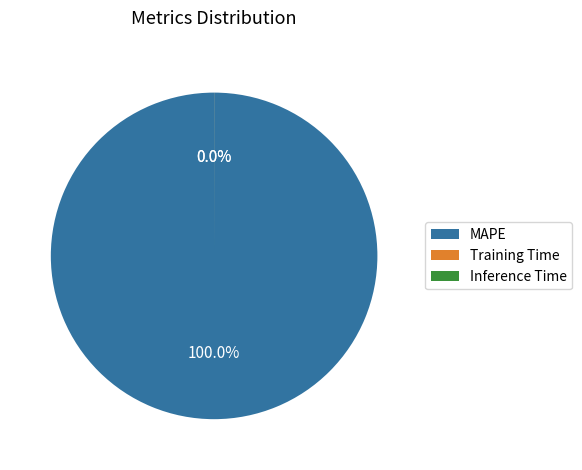

What is the largest slice in the pie chart?

MAPE